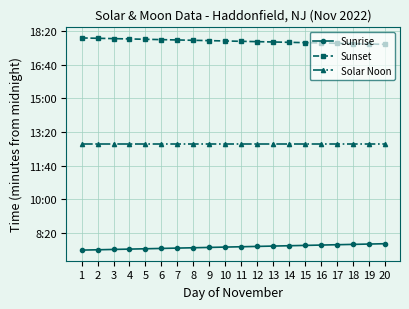

At which label is Solar Noon closest to 764?

1